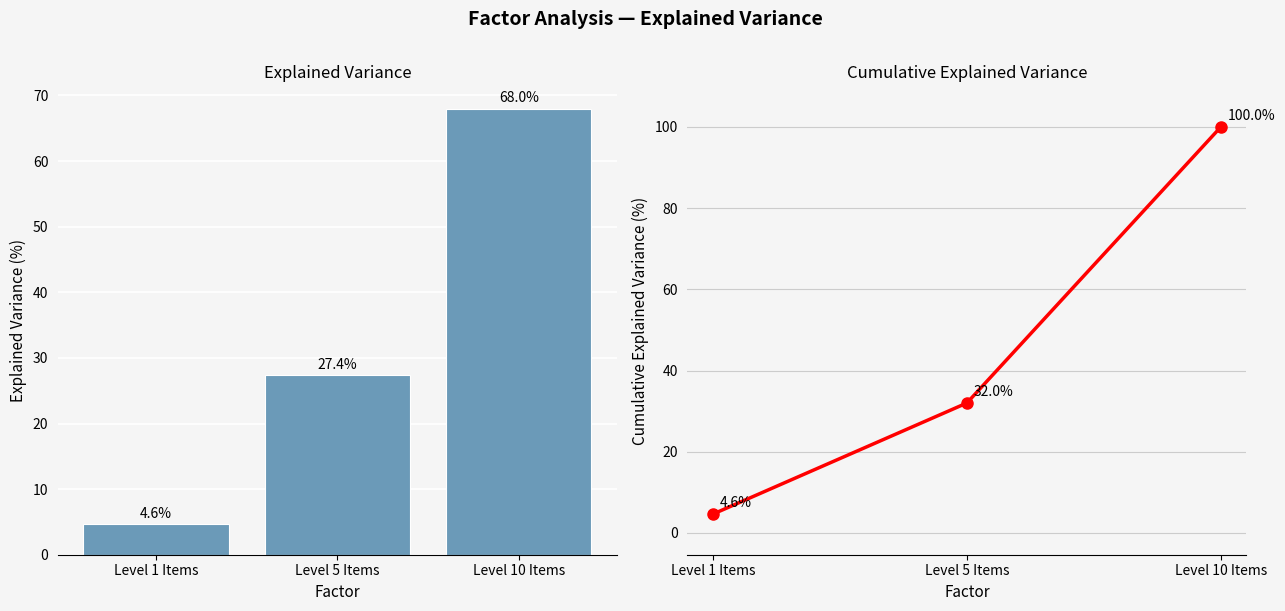

Between Level 1 Items and Level 10 Items, which series saw the biggest shift?

Cumulative Leve Gil